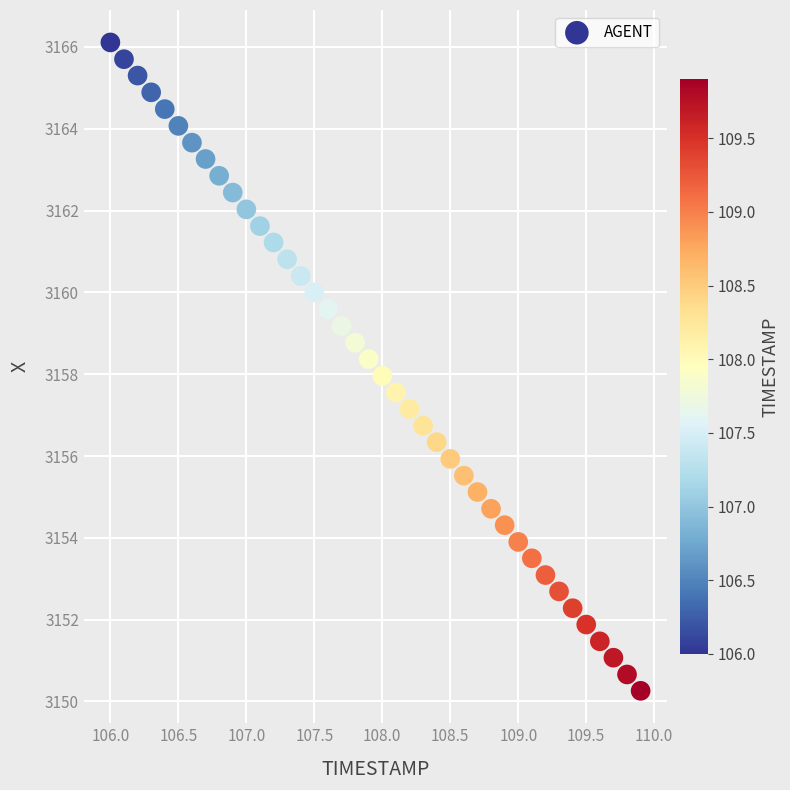

What is the range of X values (max minus min)?

3.9